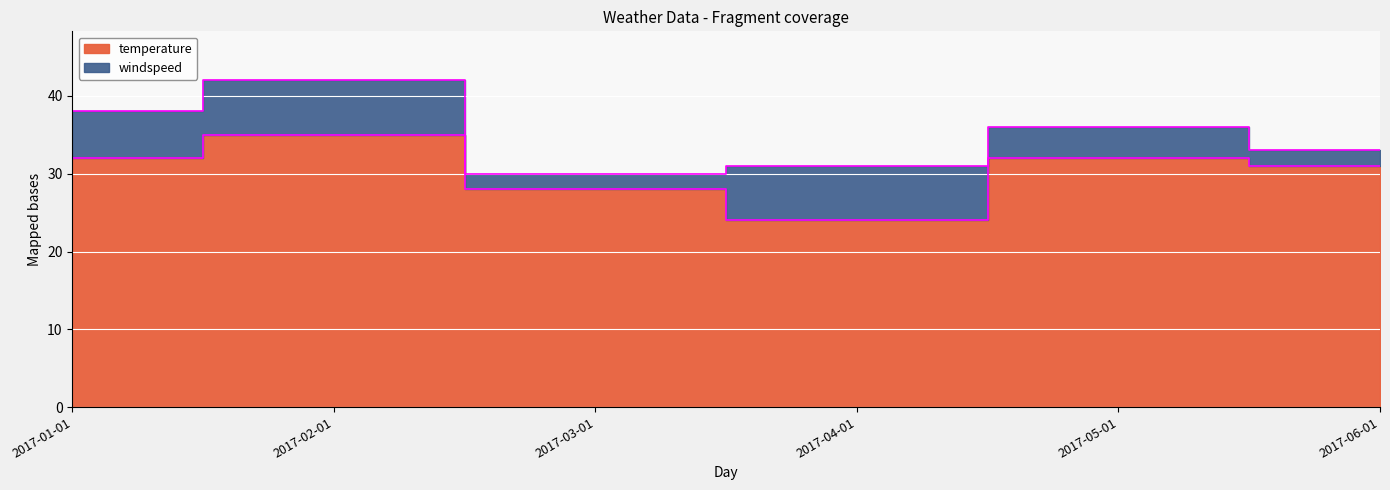

Does the chart display data point markers on the line(s)?

No